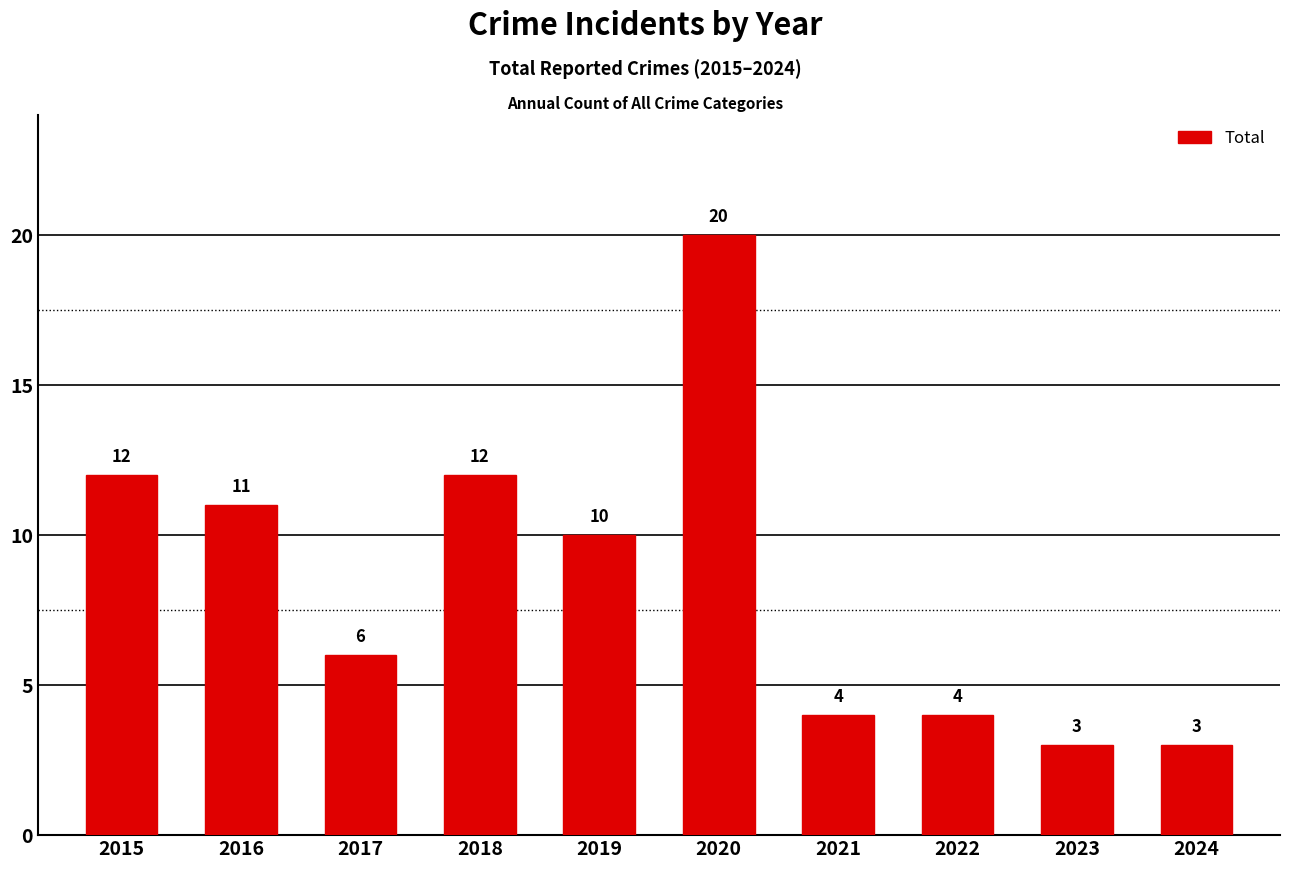

Does the chart contain stacked bars?

No